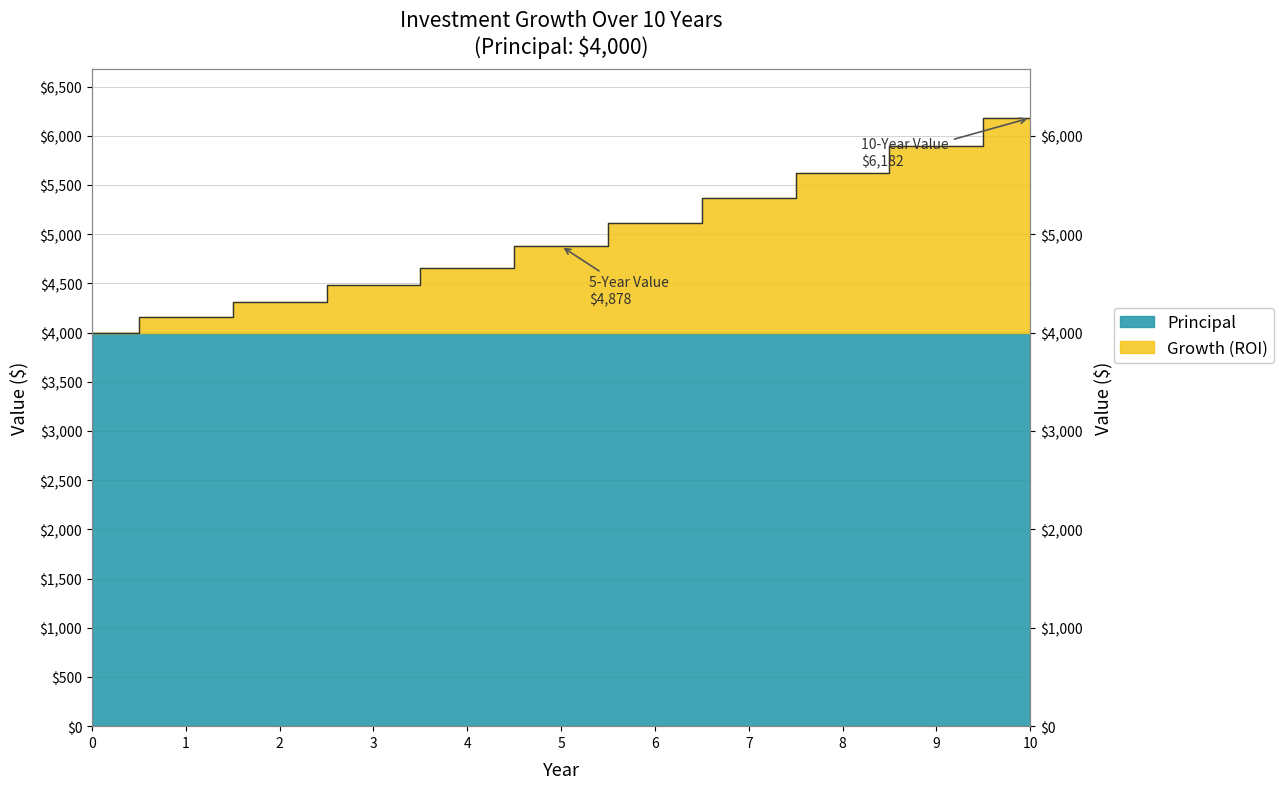

What is the change in value from 1 to 6?

+960.7